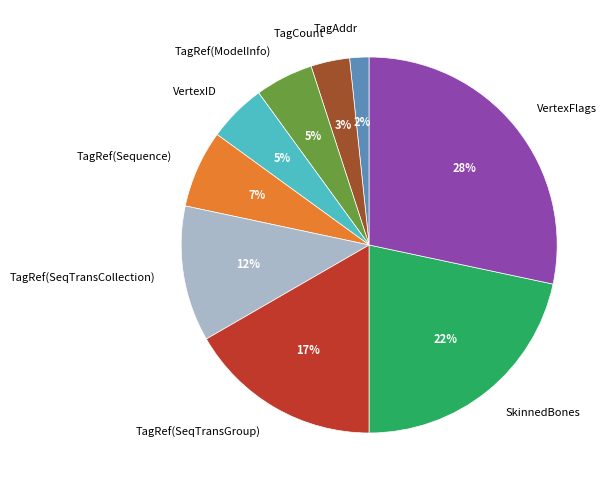

Is it true that VertexFlags is 28% of the pie?

True